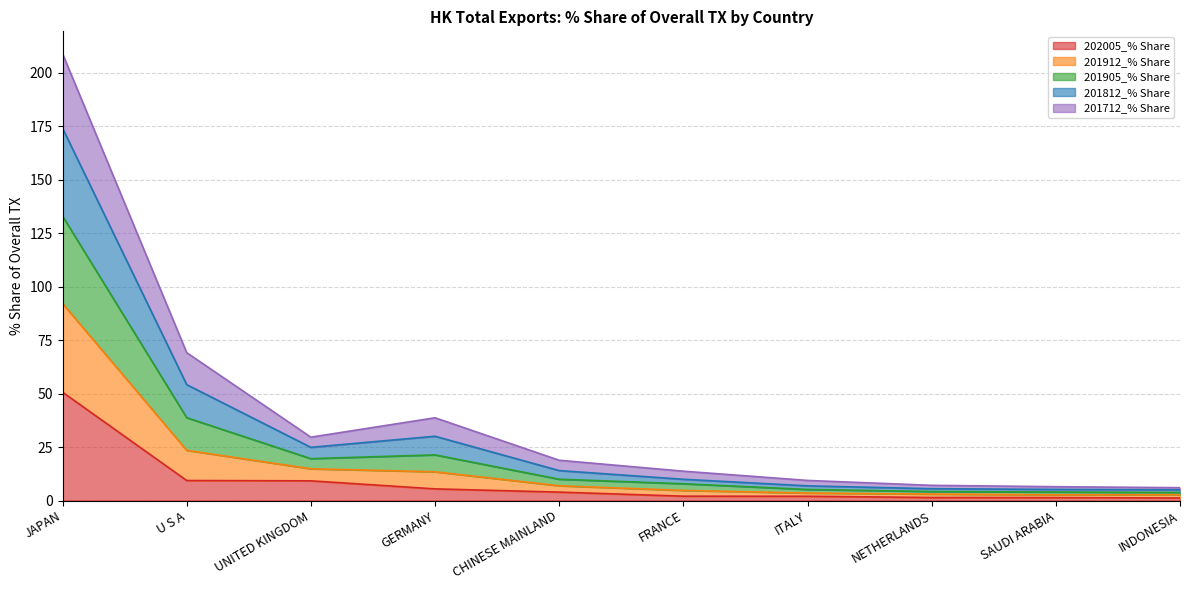

At which category is the sum across all series the highest?

JAPAN